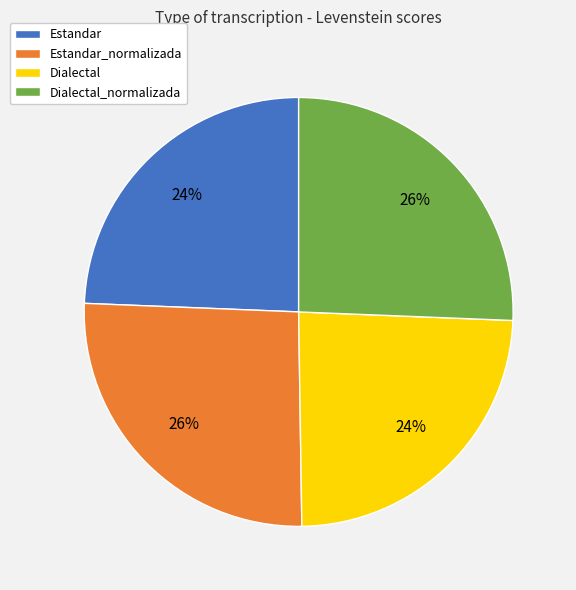

Combined, do Dialectal_normalizada and Estandar_normalizada account for over 50%?

Yes